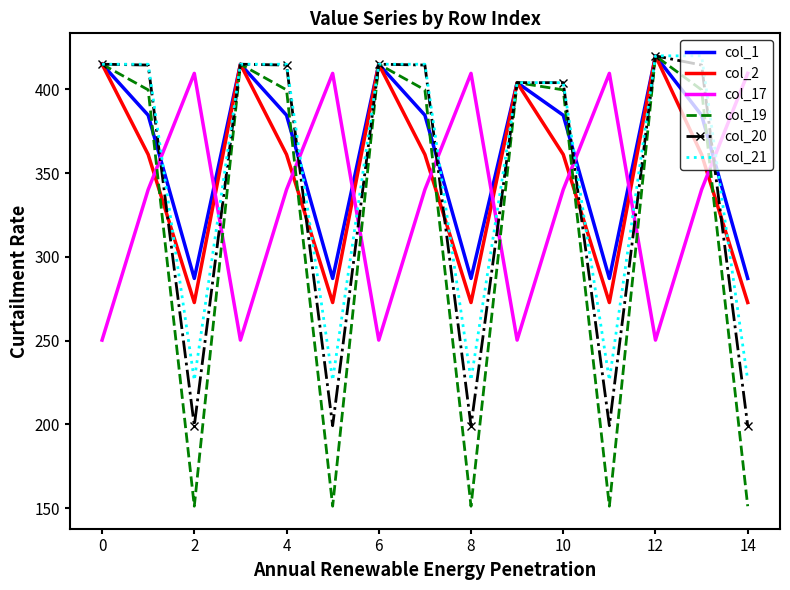

After their last crossing, which series has the higher values: col_19 or col_17?

col_17